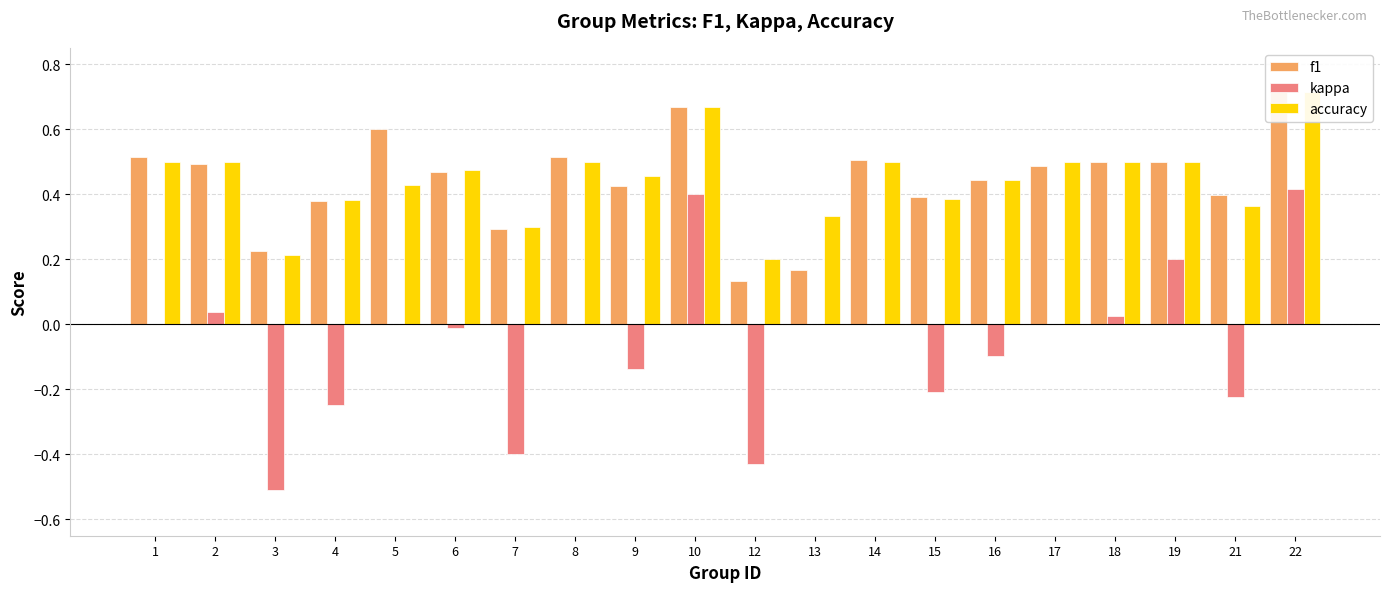

Rank the series at 10 from highest to lowest value.

f1, accuracy, kappa